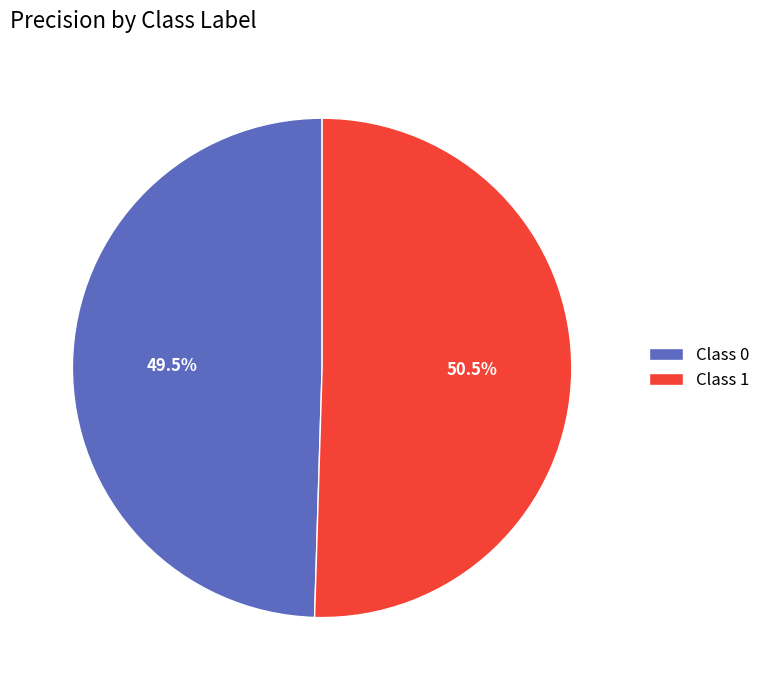

To the nearest percent, what is the difference between the largest and smallest slice percentages?

1%